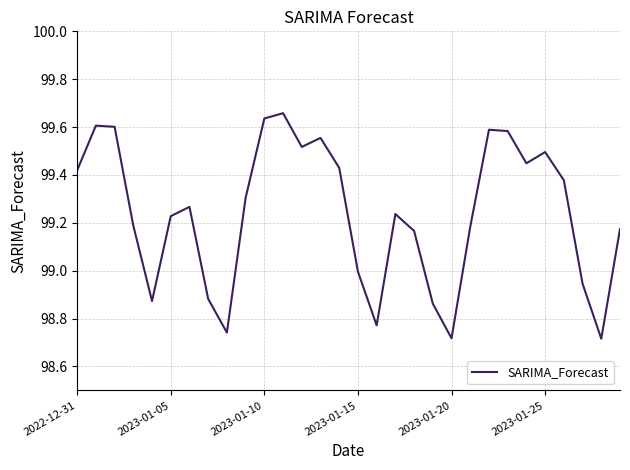

How many categories are shown in the chart?

30